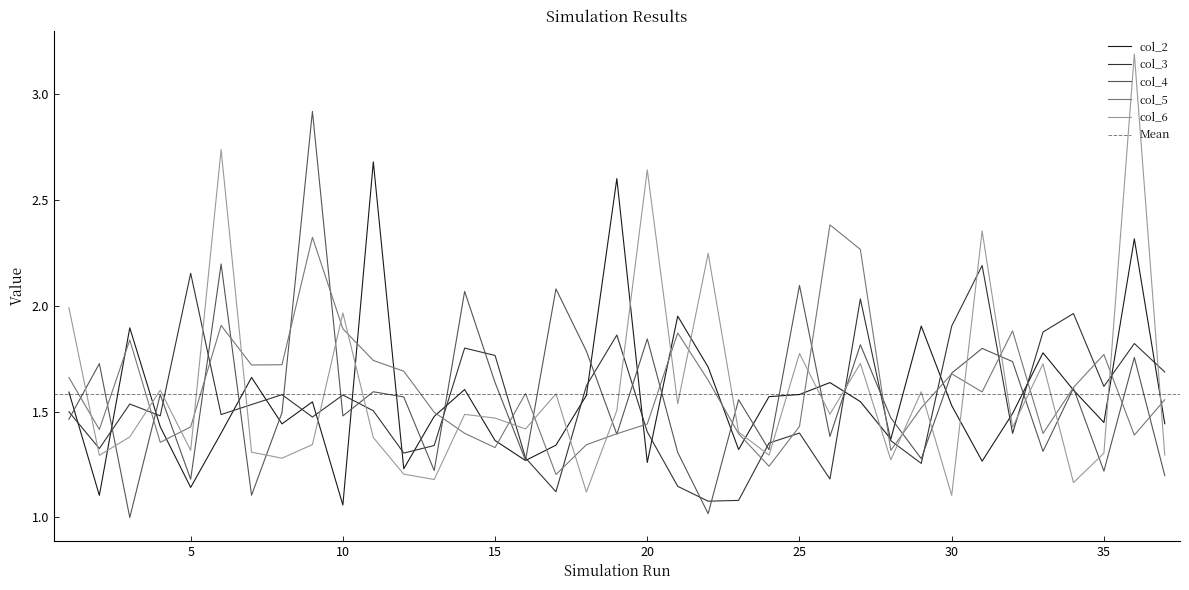

What is the sum of the col_5 values at 30 and 12?

3.4